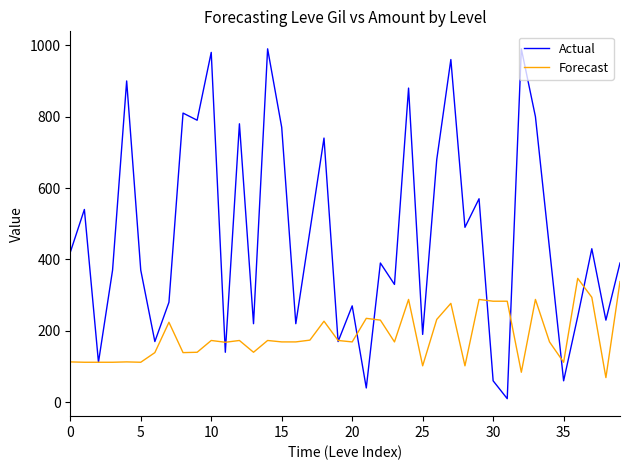

Which series has the largest total across all categories?

Actual